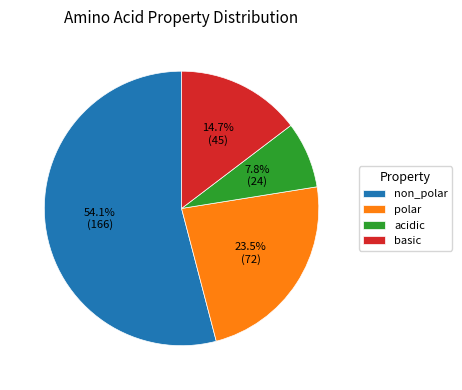

What is the ratio of the value at non_polar to the value at polar?

2.3